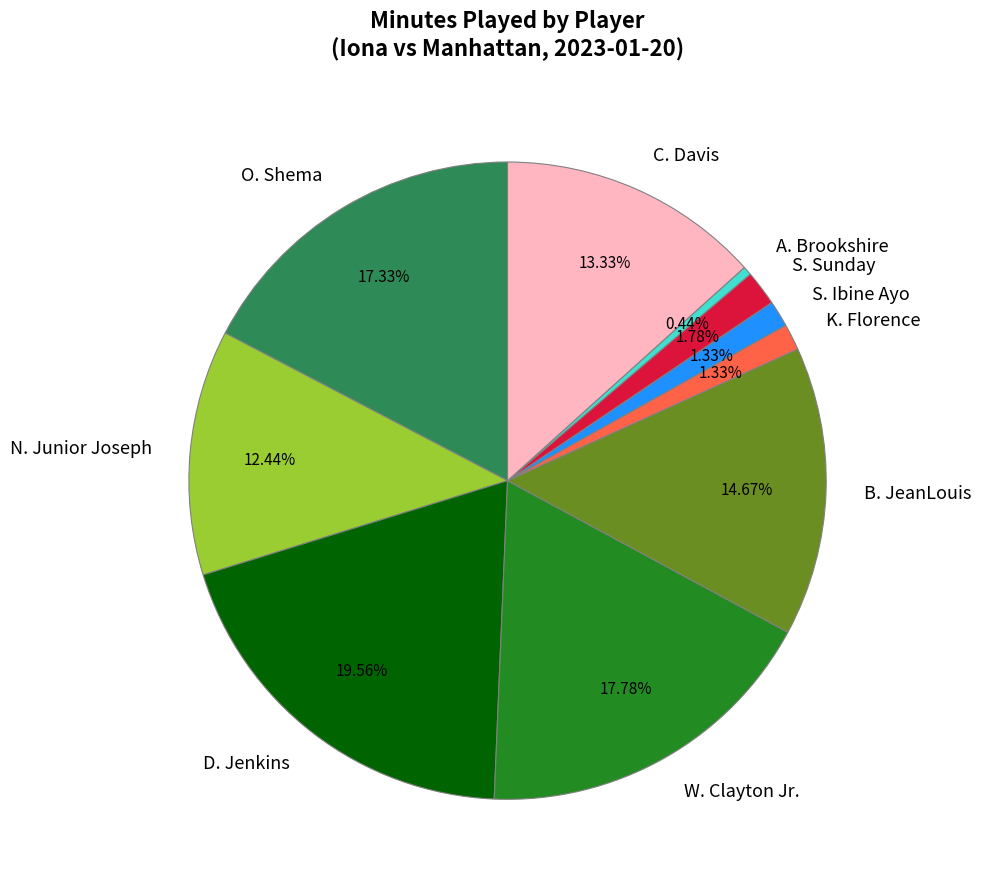

To the nearest percent, what is the difference between the N. Junior Joseph and W. Clayton Jr. slice percentages?

5%